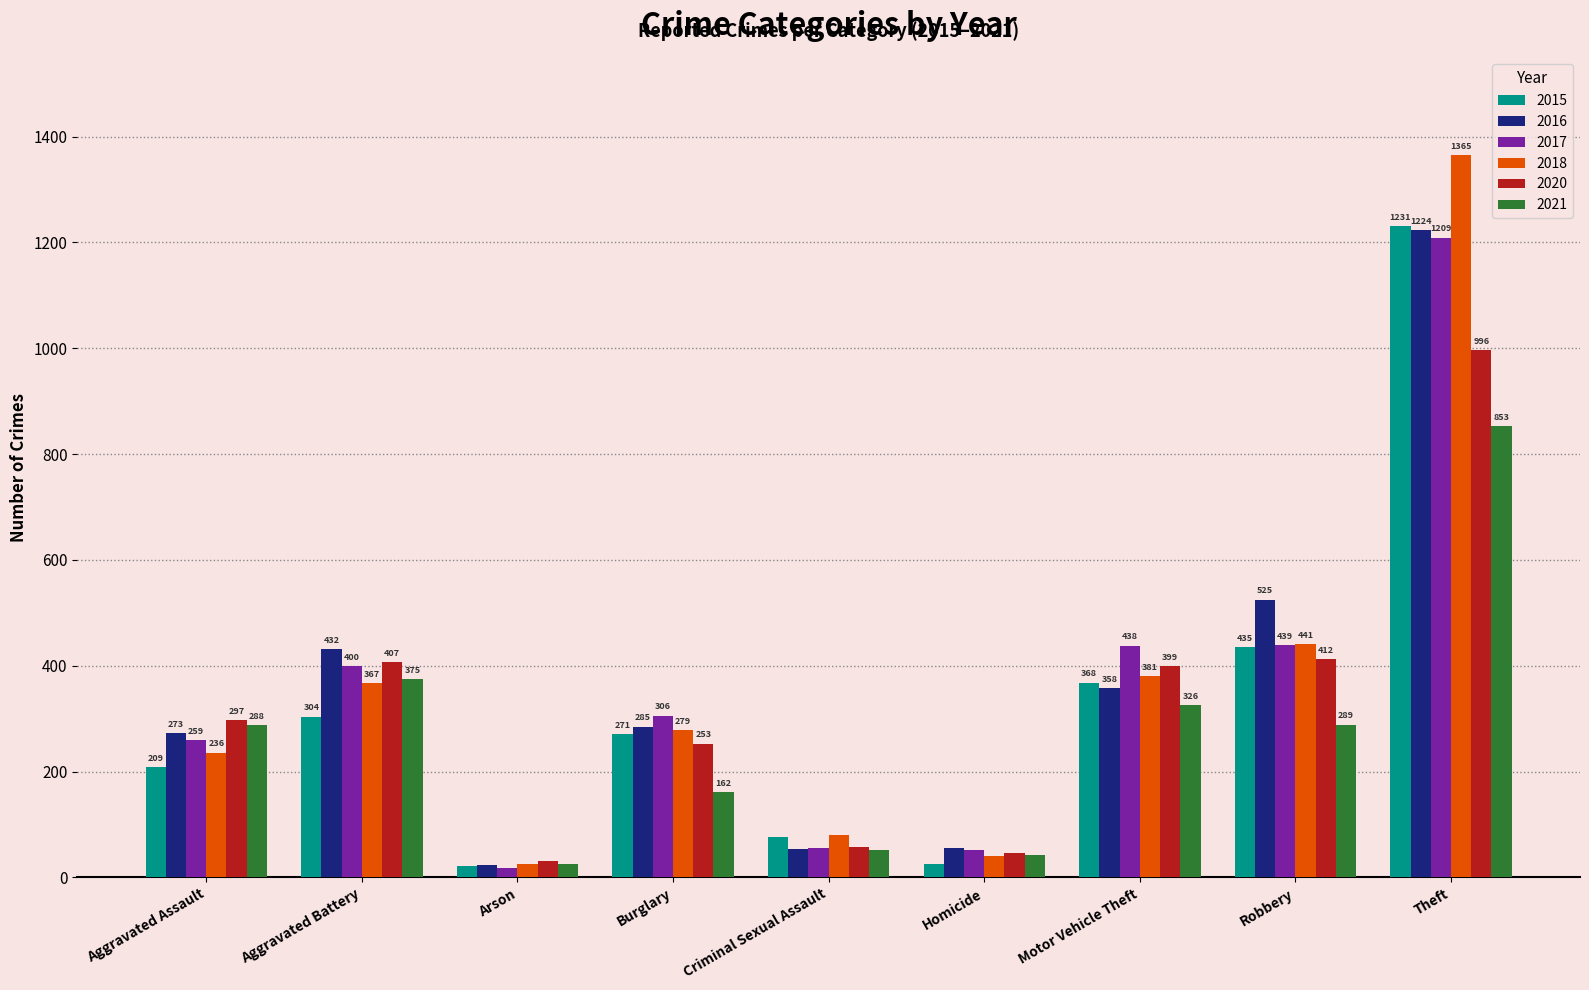

True or false: 2021 has a value of 429 at Aggravated Assault.

False